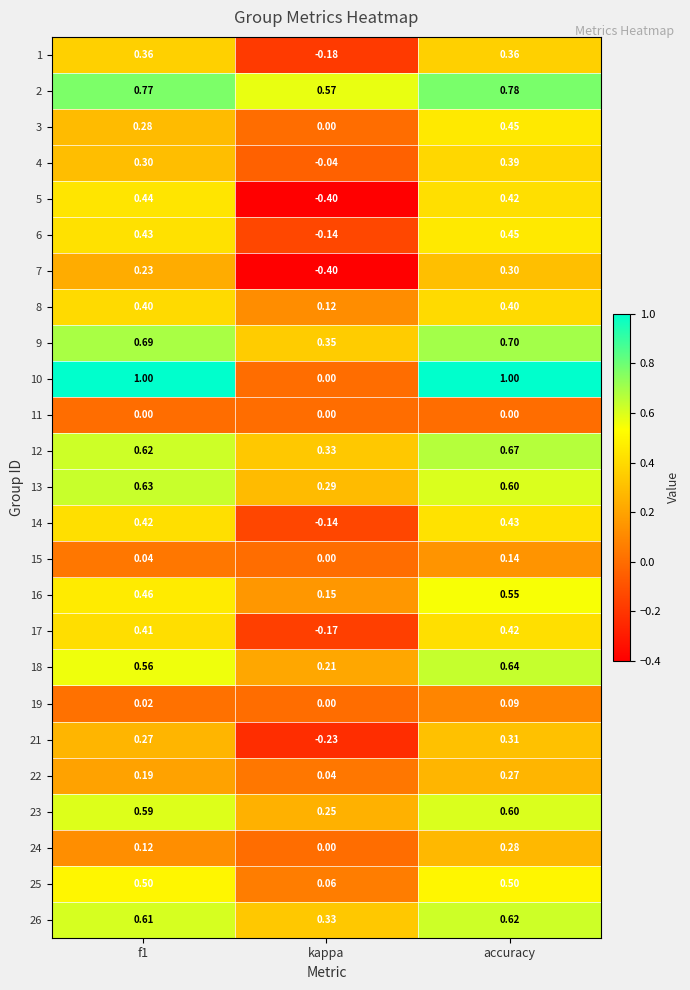

At which label does 22 reach its minimum?

kappa